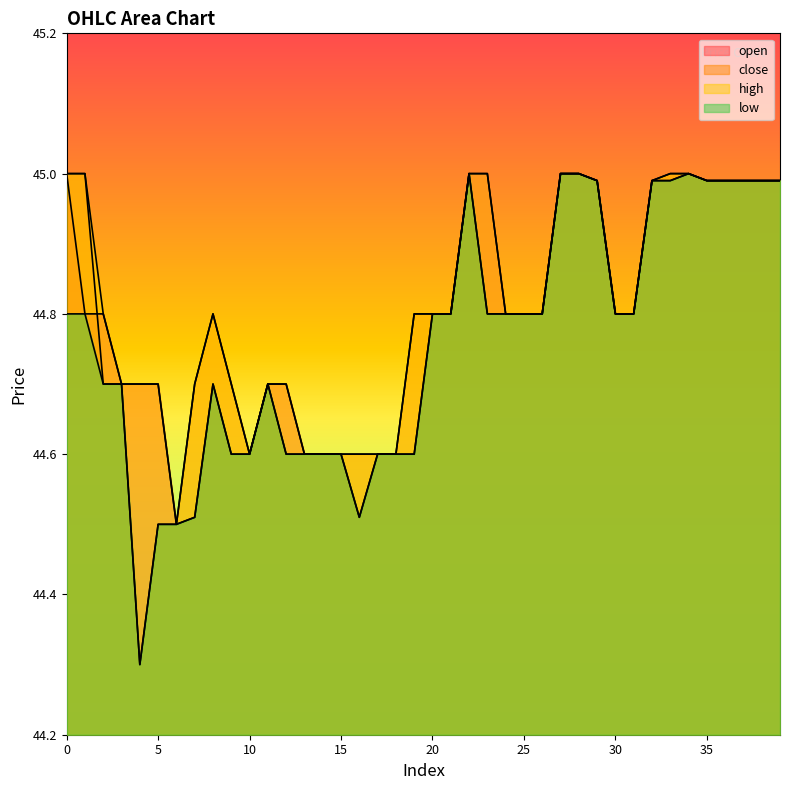

Rank the categories by high value from highest to lowest.

0, 1, 22, 23, 27, 28, 33, 34, 29, 32, 35, 36, 37, 38, 39, 2, 8, 19, 20, 21, 24, 25, 26, 30, 31, 3, 4, 5, 7, 9, 11, 12, 10, 13, 14, 15, 16, 17, 18, 6